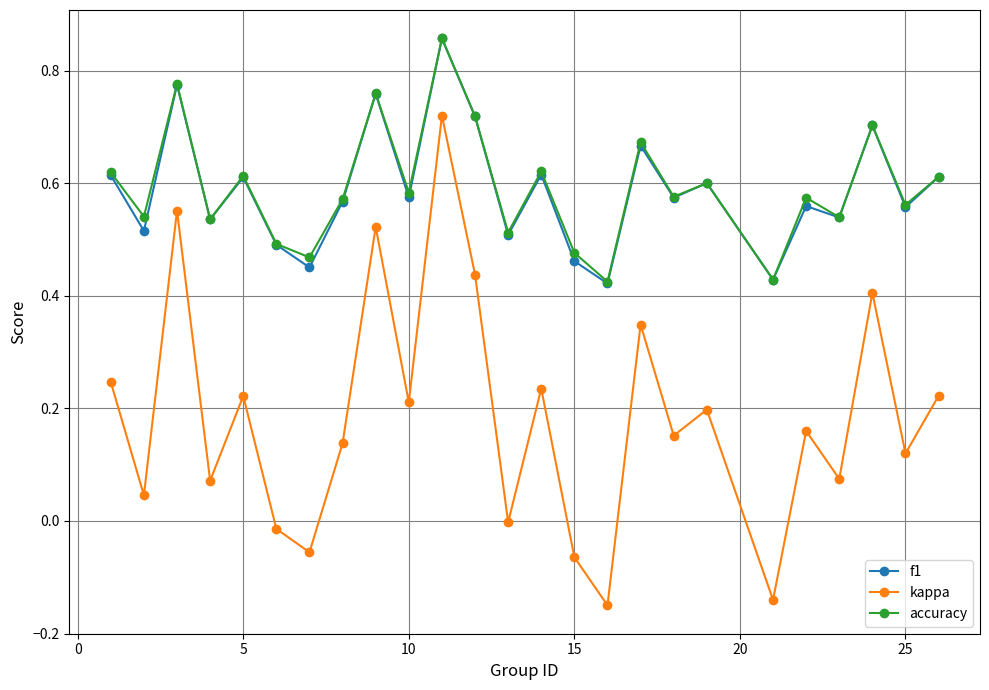

True or false: accuracy and kappa intersect in this chart.

False